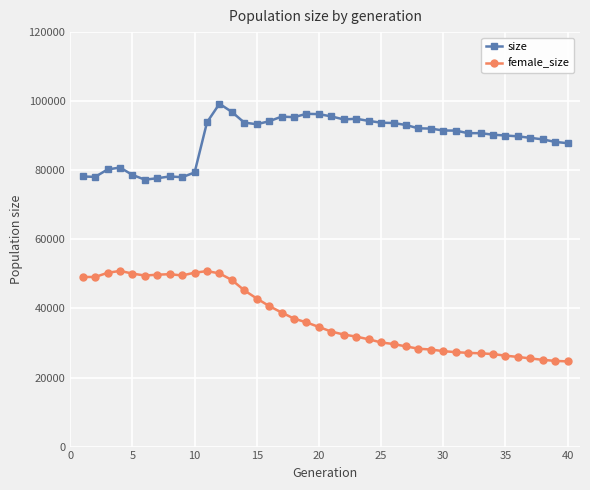

How many lines are shown in the chart?

2